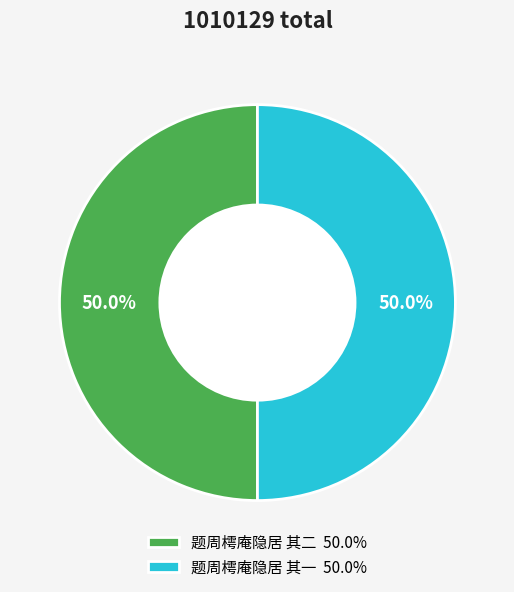

Is it true that 题周樗庵隐居 其二 is 50% of the pie?

True